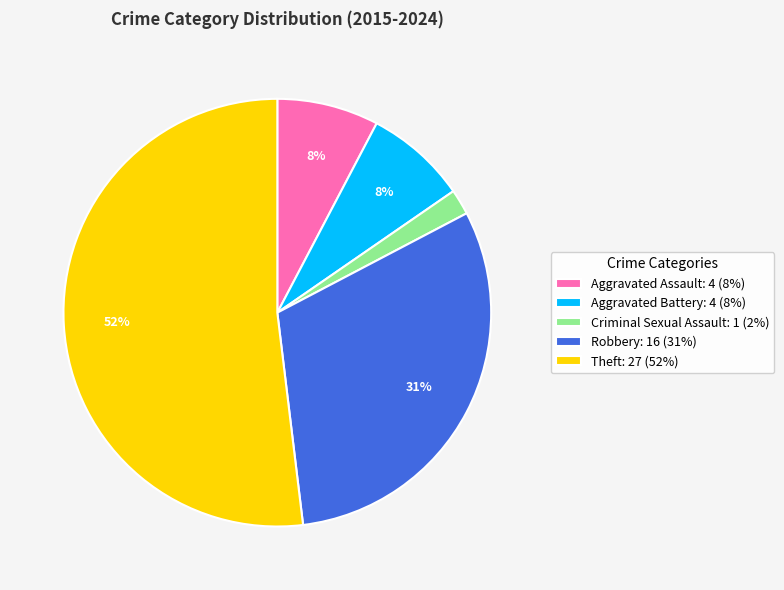

To the nearest percent, what is the combined percentage of Aggravated Assault and Criminal Sexual Assault?

10%